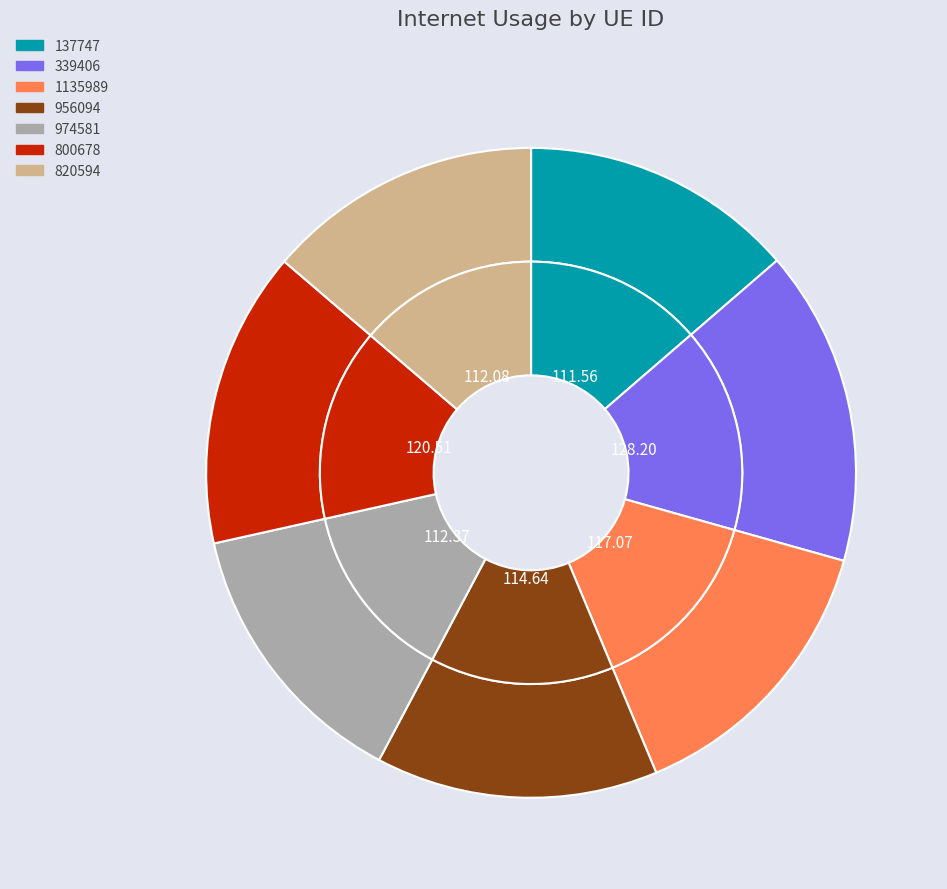

What is the largest slice in the pie chart?

339406